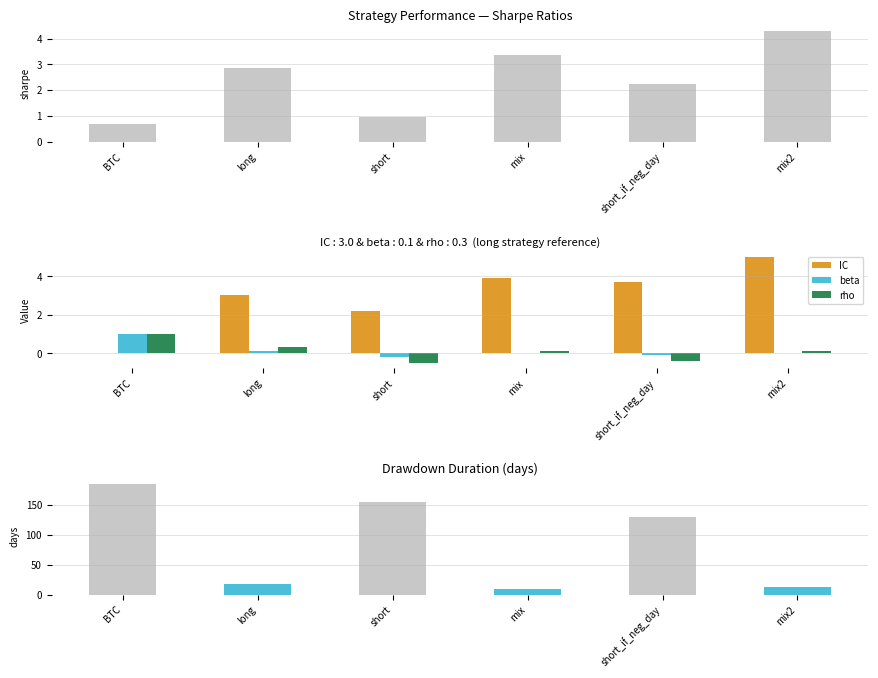

What is the label of the 4th bar from the left?

mix